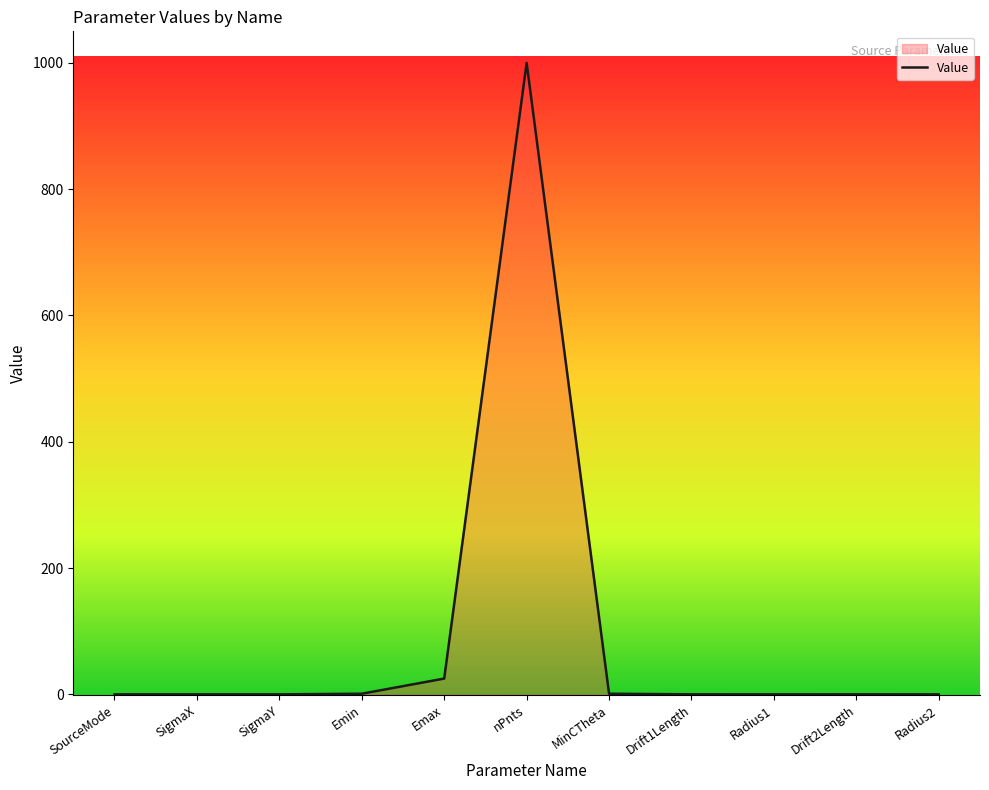

Between SigmaY and Emax, which is larger?

Emax